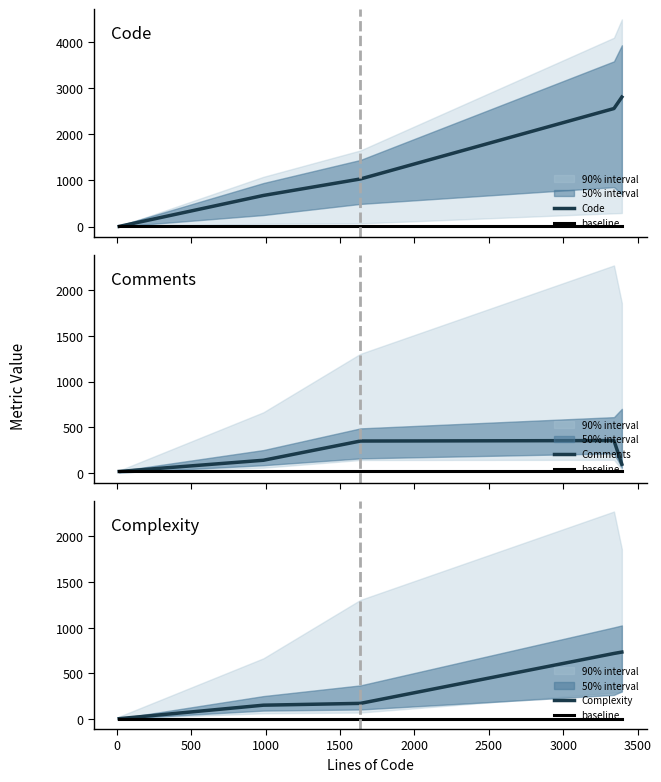

Which series changed the most between 0 and 1000?

Code